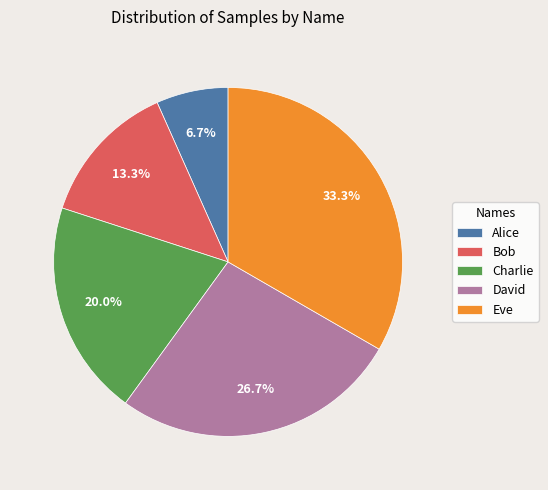

Is there a majority slice in this chart?

No